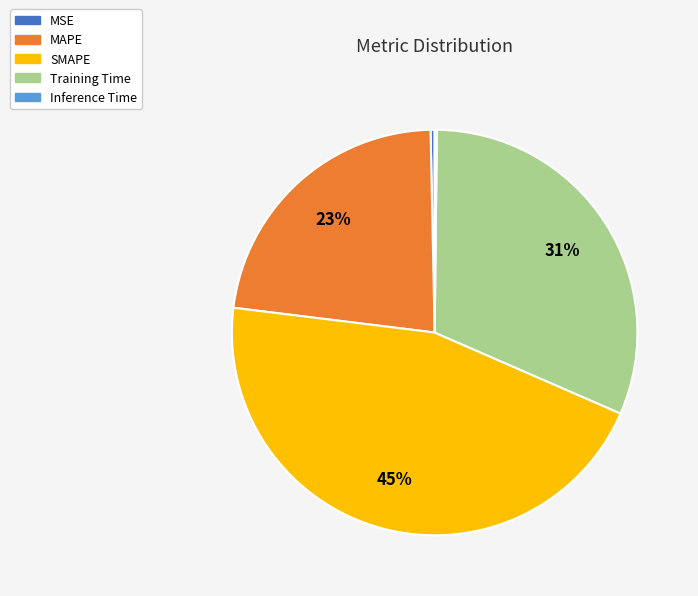

Is MAPE the majority of the pie?

No